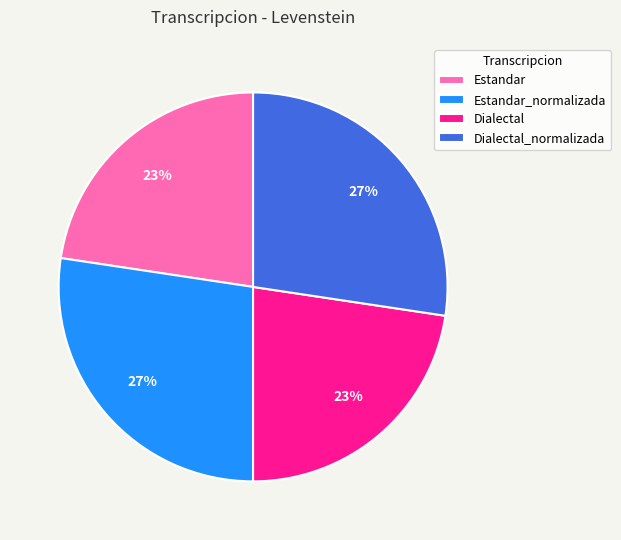

How many slices are in this pie chart?

4